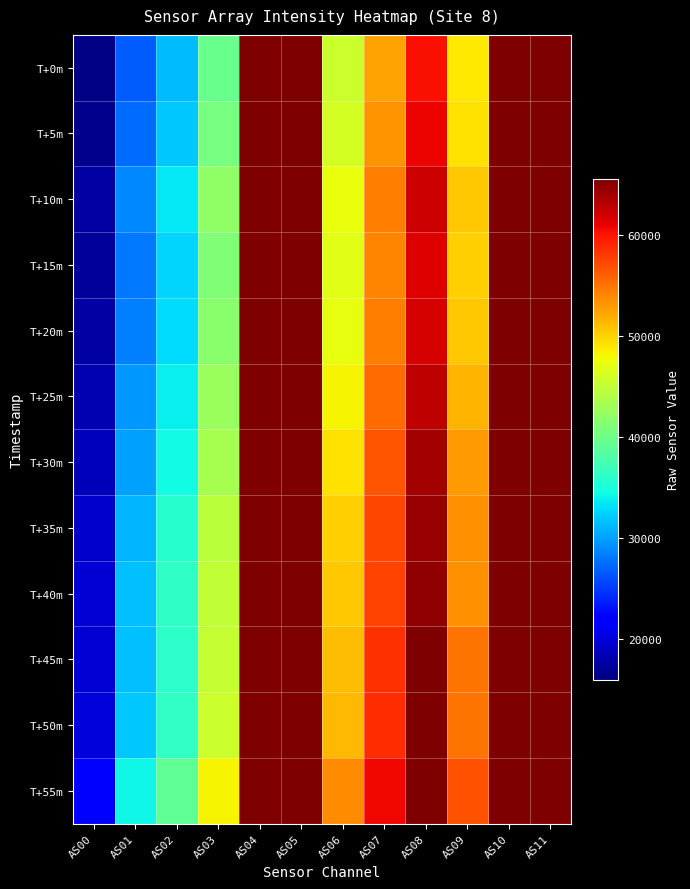

Reading right to left, list all the values displayed in this chart.

T+0m: AS11=65535	AS10=65535	AS09=48720	AS08=60209	AS07=52538	AS06=45537	AS05=65535	AS04=65535	AS03=39770	AS02=31299	AS01=26824	AS00=16281
T+5m: AS11=65535	AS10=65535	AS09=49246	AS08=60720	AS07=53152	AS06=46156	AS05=65535	AS04=65535	AS03=40420	AS02=31900	AS01=27445	AS00=16720
T+10m: AS11=65535	AS10=65535	AS09=50500	AS08=62053	AS07=54436	AS06=47475	AS05=65535	AS04=65535	AS03=41960	AS02=33420	AS01=28806	AS00=17643
T+15m: AS11=65535	AS10=65535	AS09=50116	AS08=61425	AS07=53980	AS06=46876	AS05=65535	AS04=65535	AS03=41106	AS02=32490	AS01=28074	AS00=17246
T+20m: AS11=65535	AS10=65535	AS09=50499	AS08=61854	AS07=54502	AS06=47332	AS05=65535	AS04=65535	AS03=41580	AS02=32916	AS01=28534	AS00=17586
T+25m: AS11=65535	AS10=65535	AS09=51484	AS08=62780	AS07=55362	AS06=48300	AS05=65535	AS04=65535	AS03=42689	AS02=33984	AS01=29549	AS00=18293
T+30m: AS11=65535	AS10=65535	AS09=52930	AS08=63879	AS07=56473	AS06=49173	AS05=65535	AS04=65535	AS03=43366	AS02=34423	AS01=29934	AS00=18615
T+35m: AS11=65535	AS10=65535	AS09=53512	AS08=64542	AS07=57299	AS06=50220	AS05=65535	AS04=65535	AS03=44465	AS02=35554	AS01=31029	AS00=19355
T+40m: AS11=65535	AS10=65535	AS09=53512	AS08=64696	AS07=57508	AS06=50498	AS05=65535	AS04=65535	AS03=44993	AS02=36129	AS01=31585	AS00=19763
T+45m: AS11=65535	AS10=65535	AS09=54935	AS08=65535	AS07=58460	AS06=51108	AS05=65535	AS04=65535	AS03=45179	AS02=36022	AS01=31494	AS00=19731
T+50m: AS11=65535	AS10=65535	AS09=55020	AS08=65535	AS07=58642	AS06=51335	AS05=65535	AS04=65535	AS03=45546	AS02=36422	AS01=31901	AS00=20035
T+55m: AS11=65535	AS10=65535	AS09=56654	AS08=65535	AS07=60647	AS06=53540	AS05=65535	AS04=65535	AS03=48182	AS02=39052	AS01=34322	AS00=21677